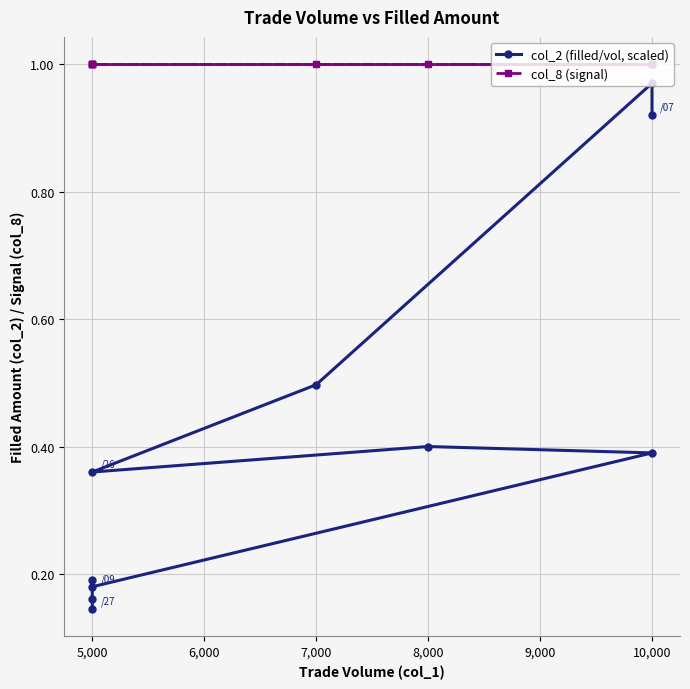

Reading left to right, list all the values displayed in this chart.

col_2 (filled/vol, scaled): 0.9	1.0	0.5	0.4	0.4	0.4	0.2	0.2	0.2	0.1
col_8 (signal): 1.0	1.0	1.0	1.0	1.0	1.0	1.0	1.0	1.0	1.0